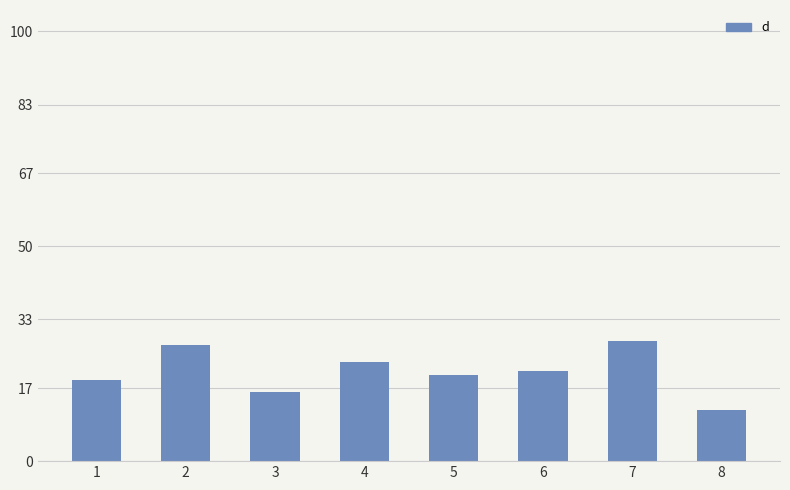

What is the difference between the maximum and minimum values?

16